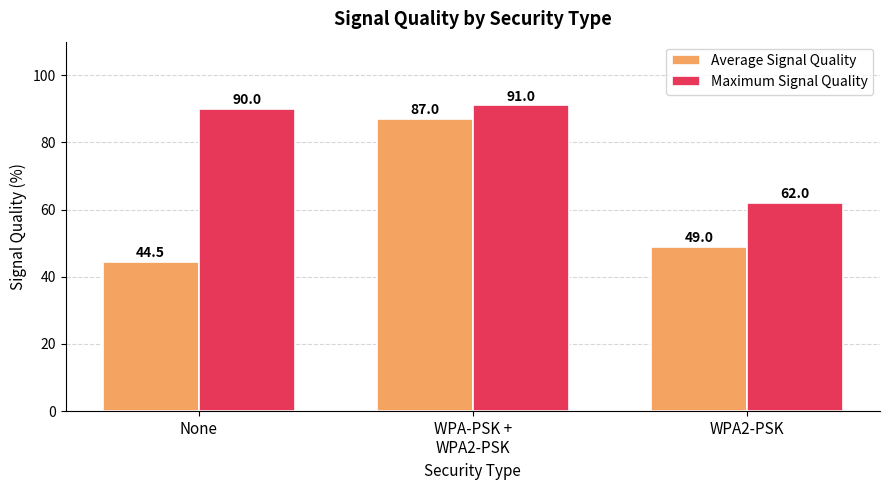

Which series has the largest range (max minus min)?

Average Signal Quality